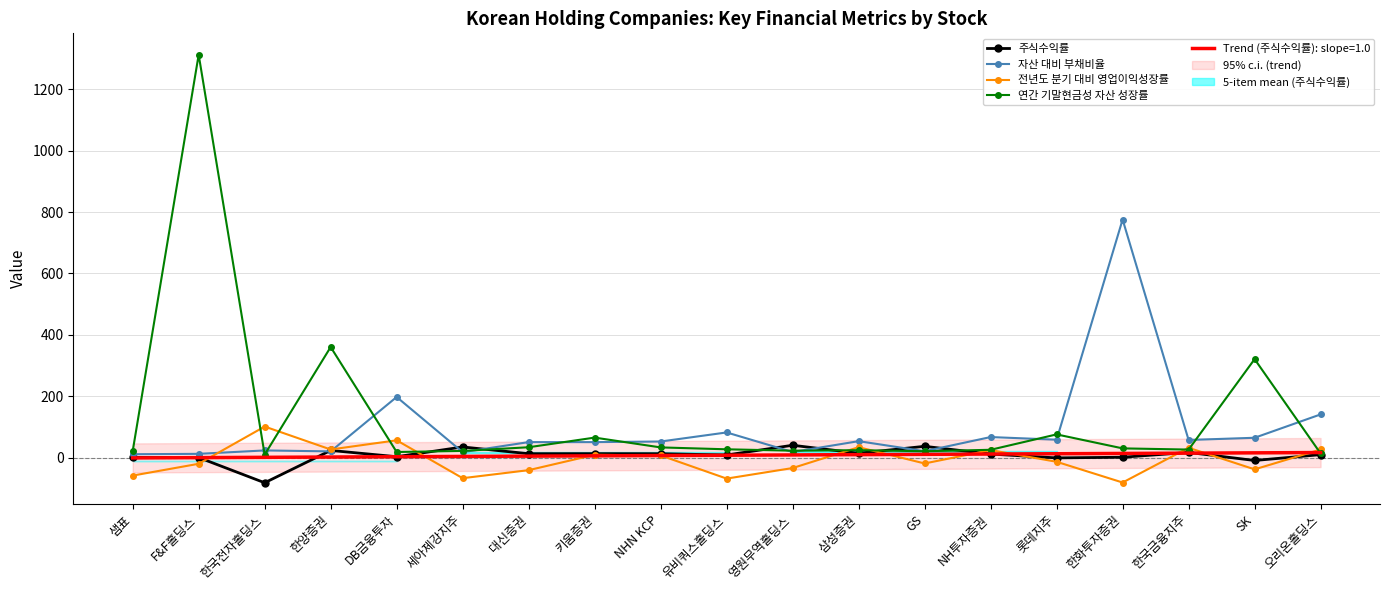

At which label does 주식수익률 reach its peak?

영원무역홀딩스